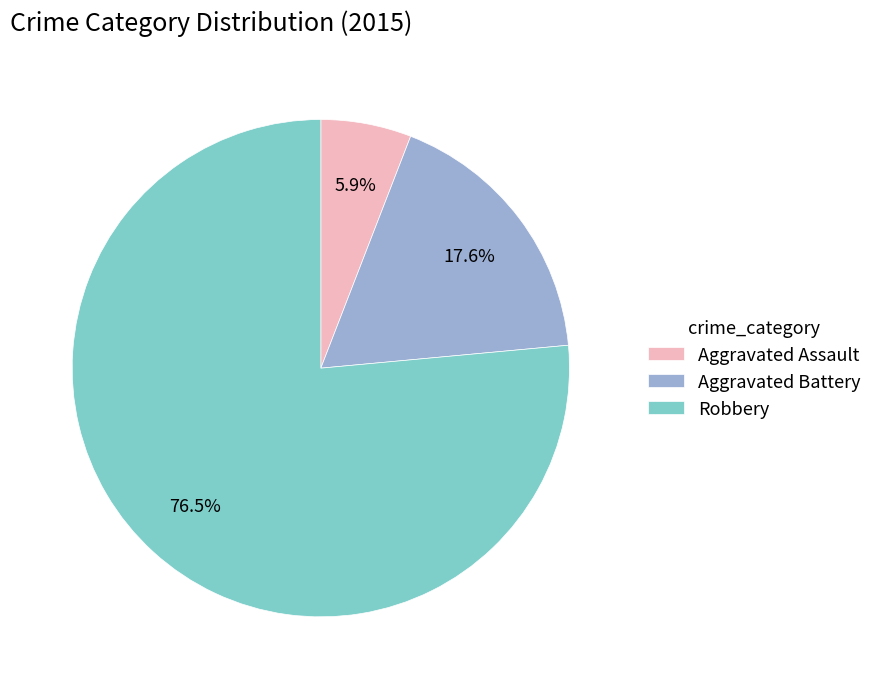

How many segments does this pie chart have?

3